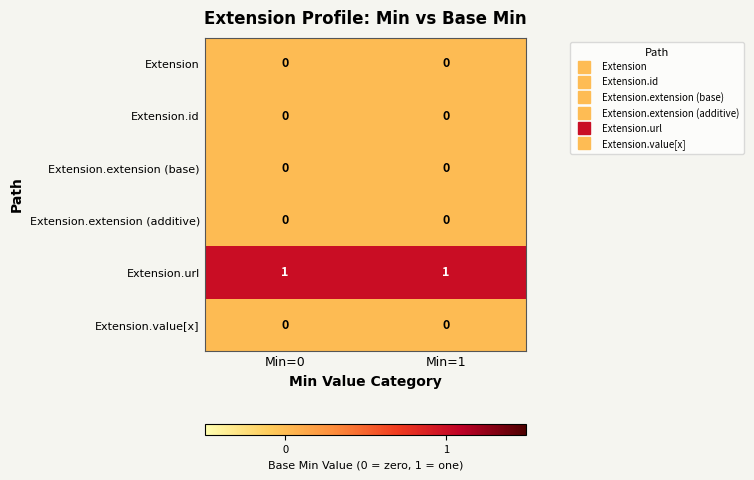

How many categories are shown in the chart?

2